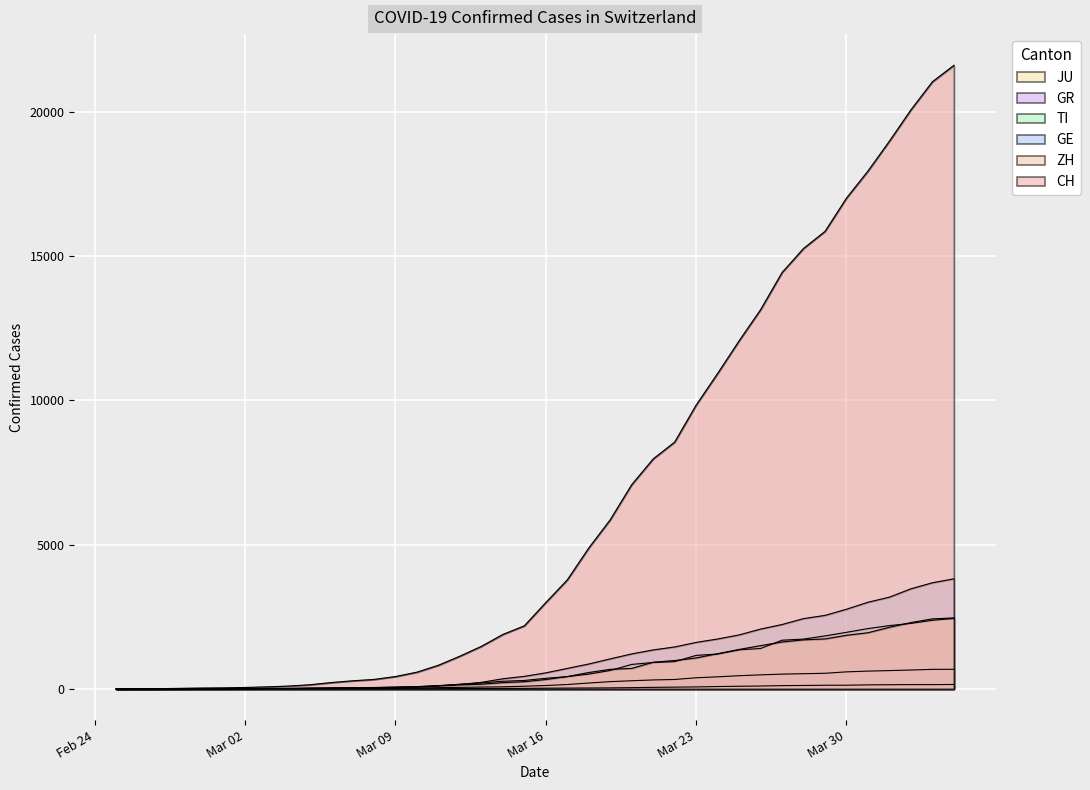

Where does the ZH series first go above 326?

2020-03-17